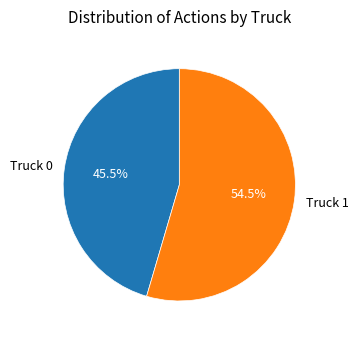

Rank the categories by value from highest to lowest.

Truck 1, Truck 0